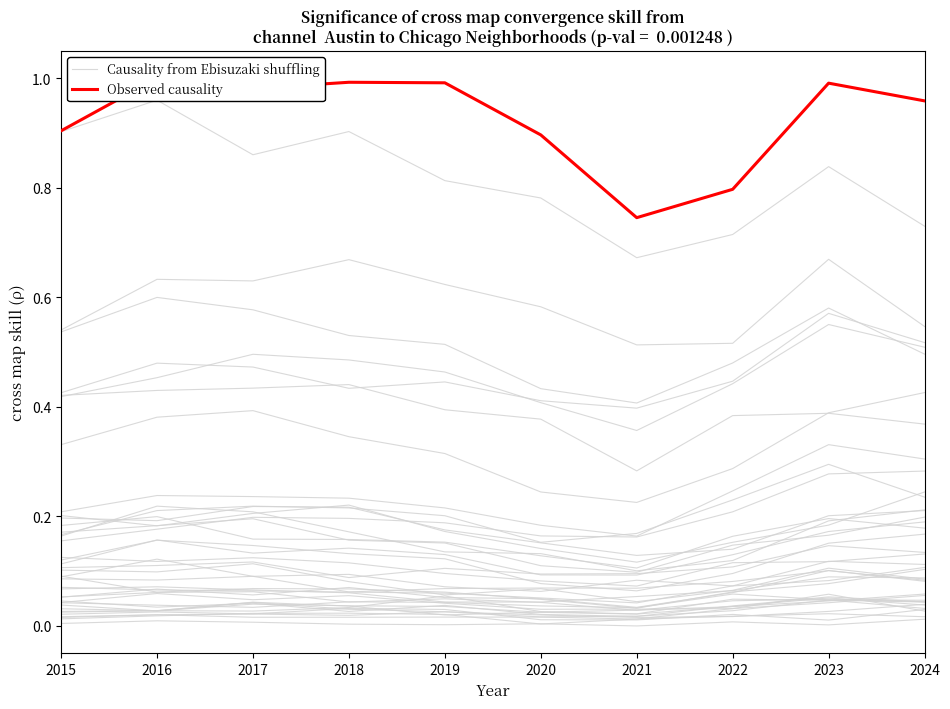

How many interior local valleys does the Causality from Ebisuzaki shuffling series have?

2